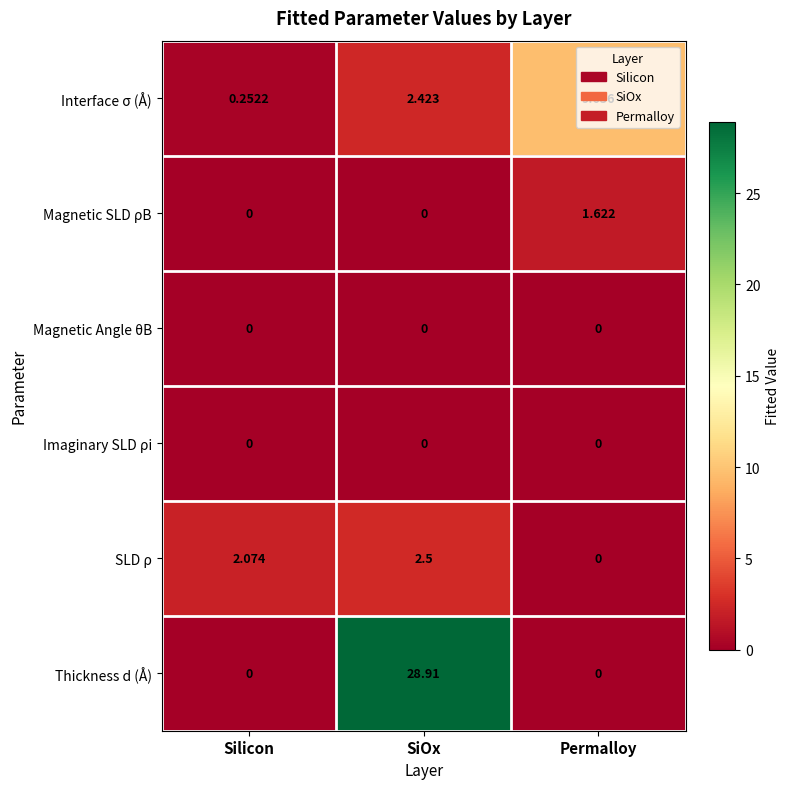

Rank the categories by Interface σ (Å) value from lowest to highest.

Silicon, SiOx, Permalloy